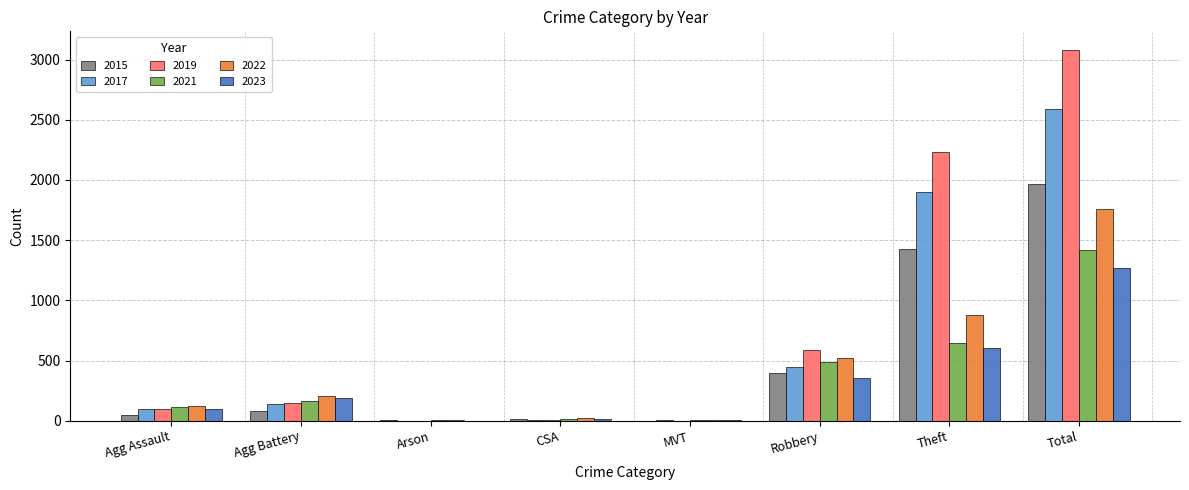

Which category has the highest value in the 2019 series?

Total